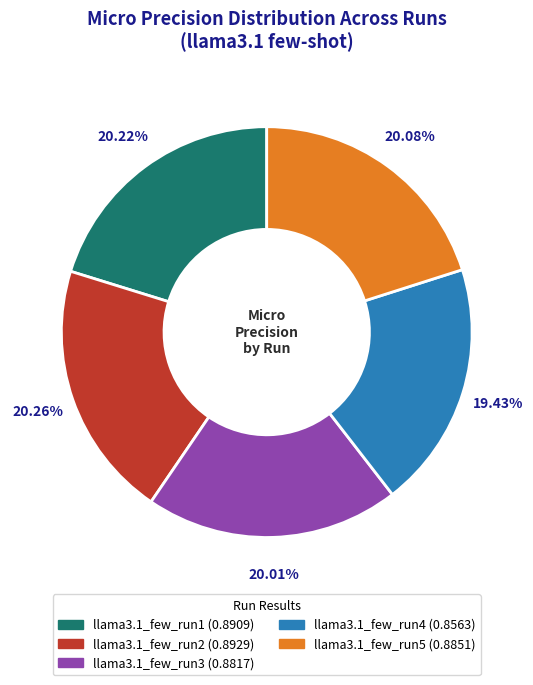

True or false: llama3.1_few_run5 accounts for 20% of the total.

True